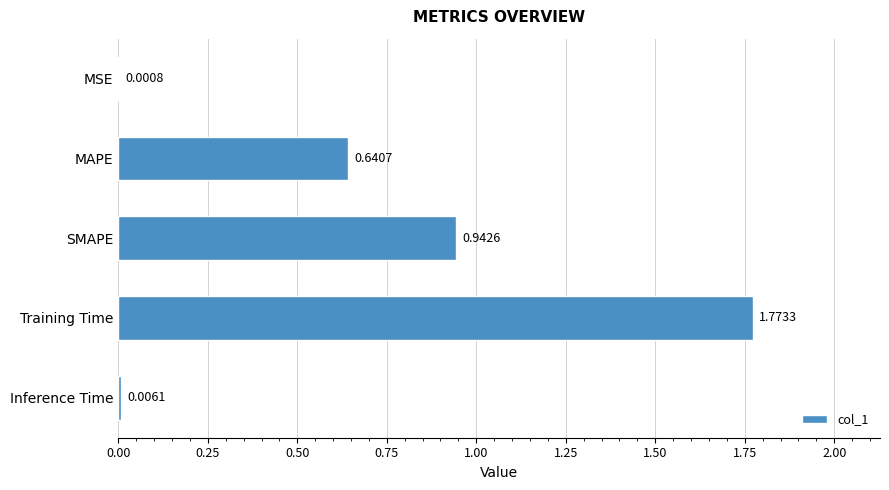

What is the change in value from Training Time to Inference Time?

-1.8